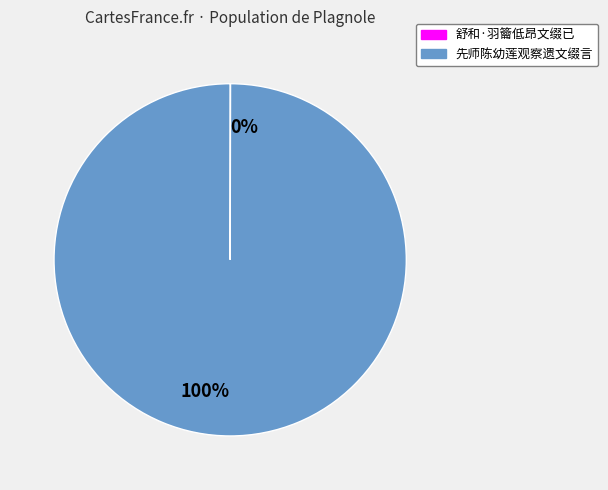

To the nearest percent, what is the difference between the largest and smallest slice percentages?

100%